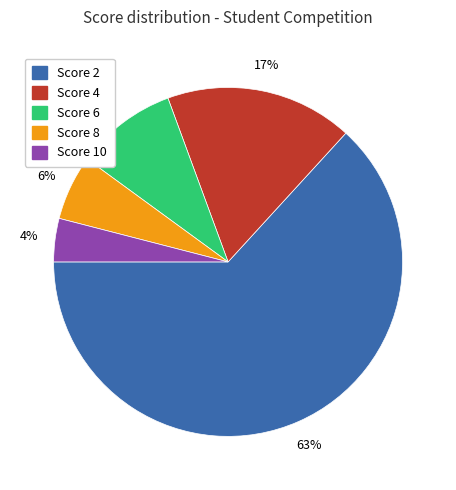

What is the ratio of the value at Score 2 to the value at Score 8?

10.5